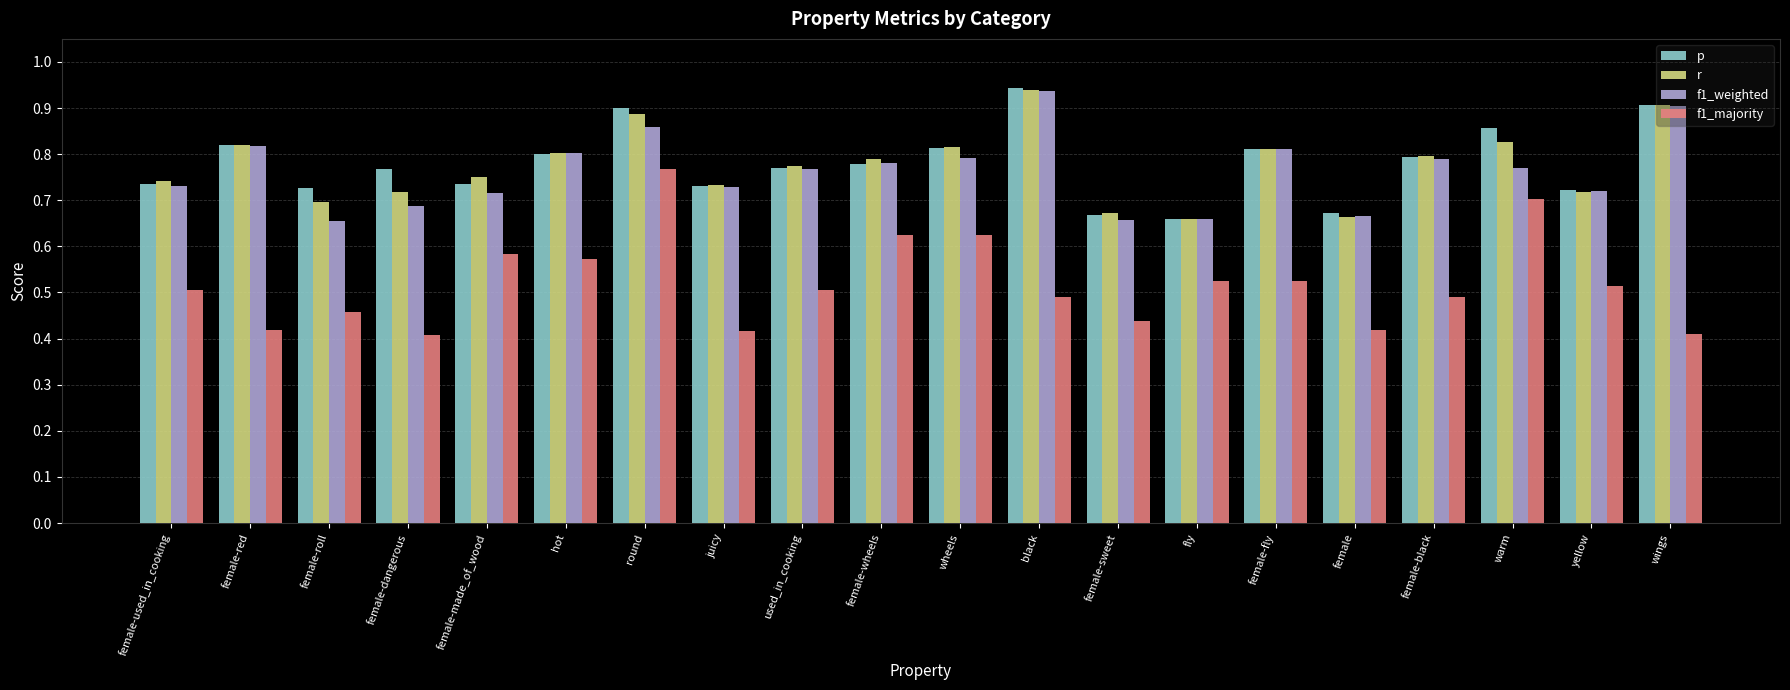

The r series shows 0.7 at female-dangerous. True or false?

True